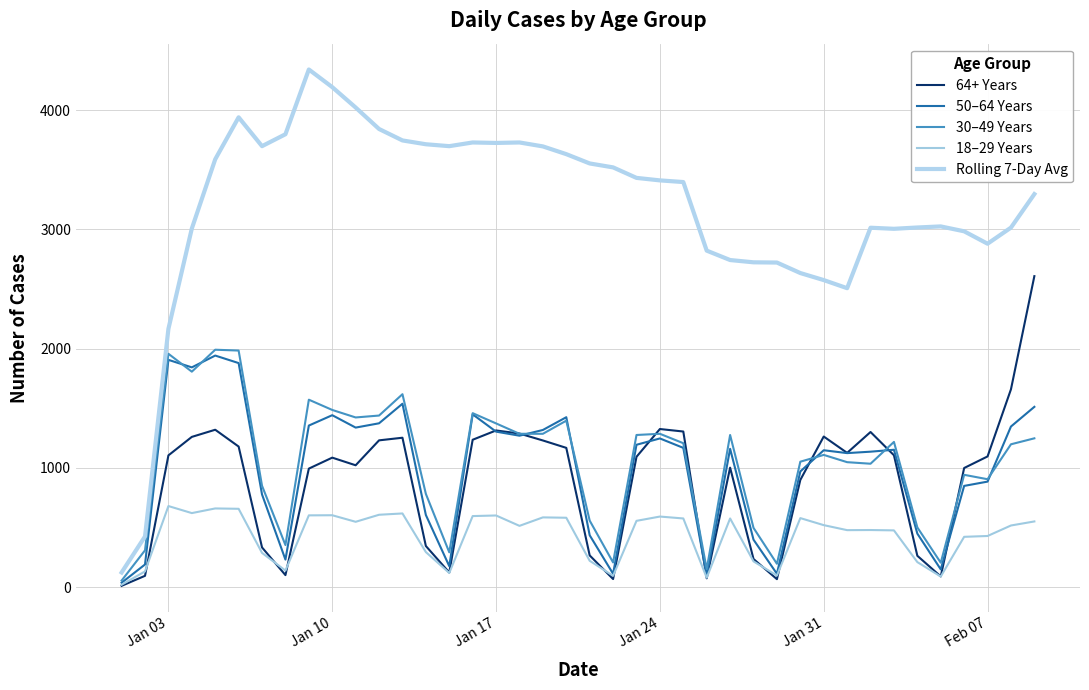

How many lines are shown in the chart?

5